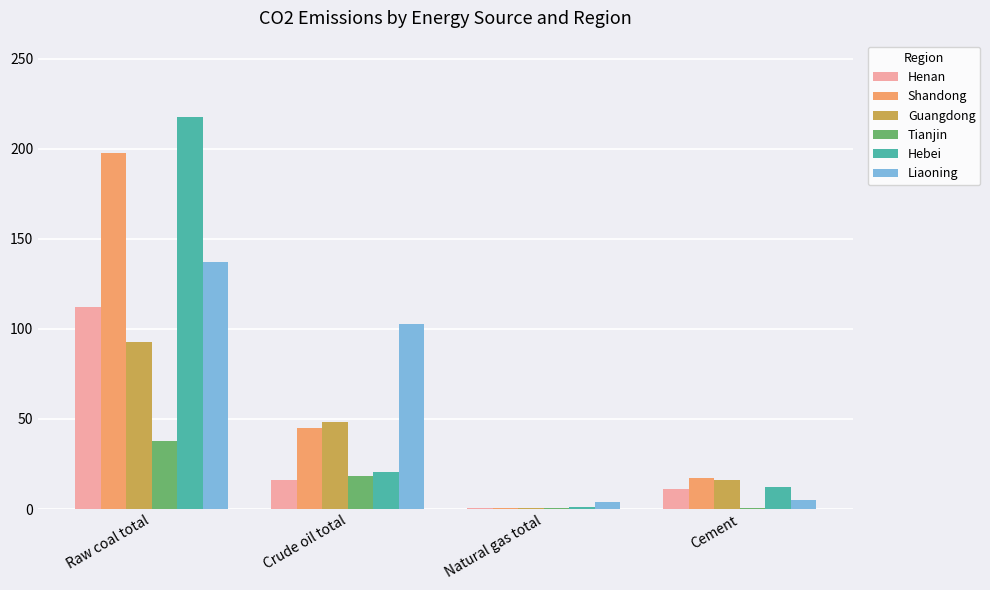

At which label is Henan closest to 56?

Crude oil total